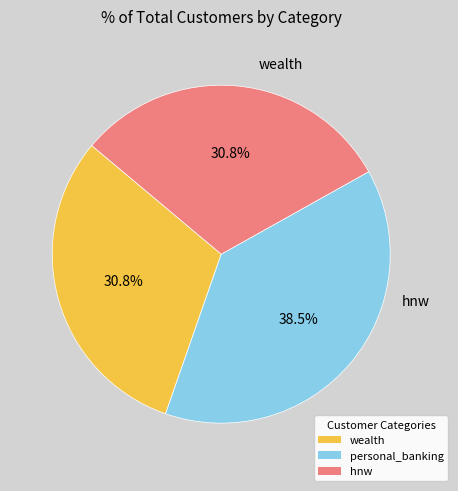

The wealth slice represents 24% of the pie. True or false?

False